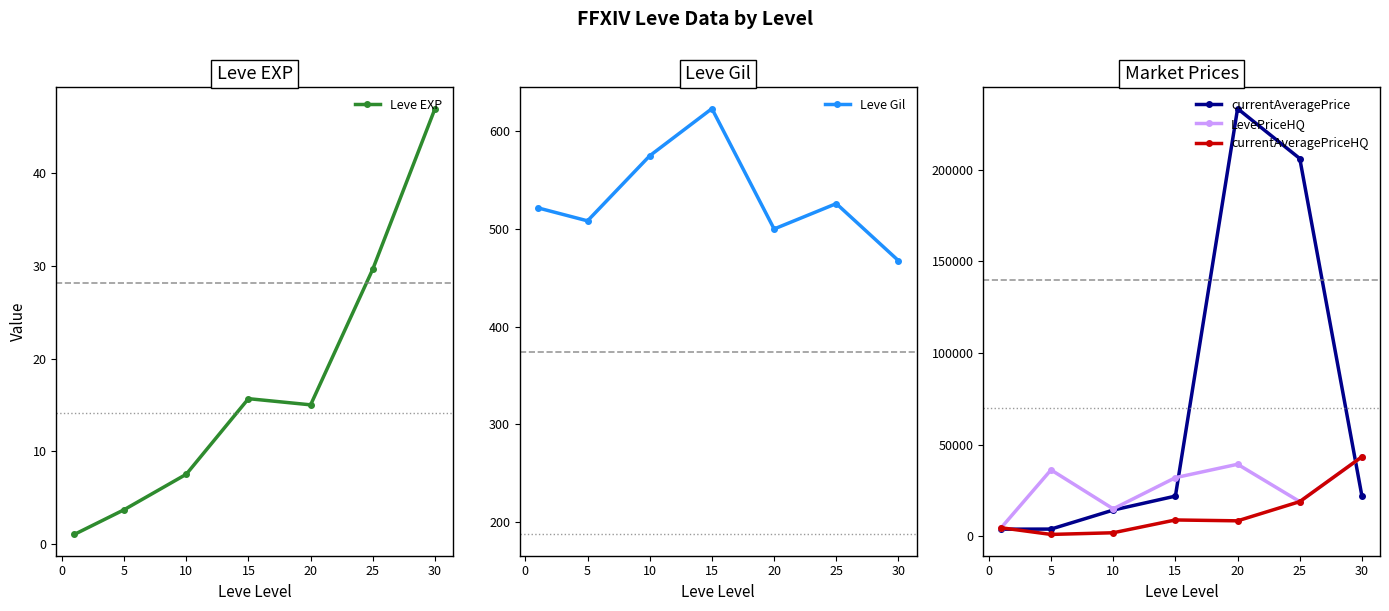

At which label does currentAveragePrice first exceed 21753?

15